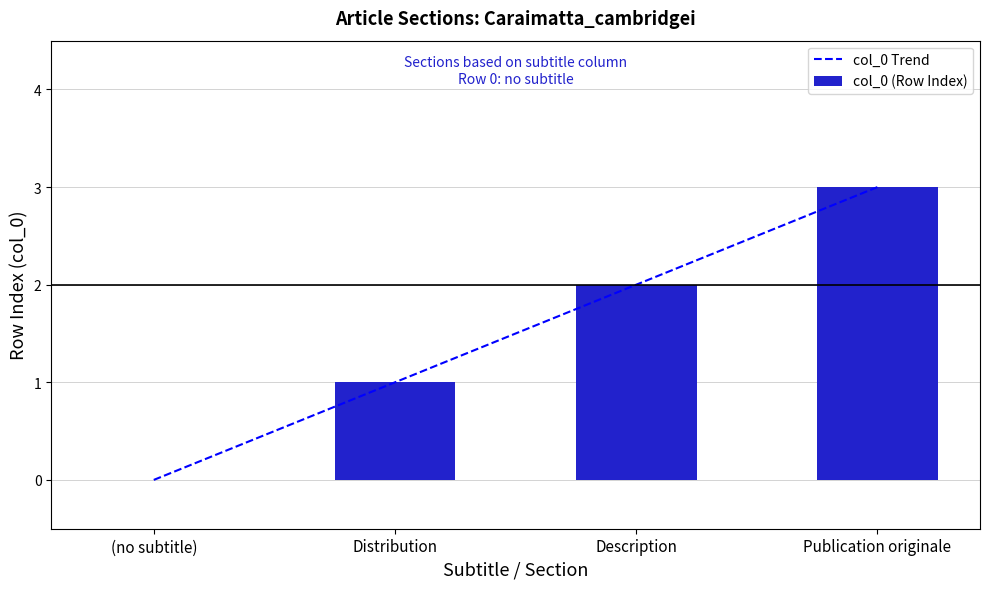

True or false: the data shows 0 at (no subtitle).

True